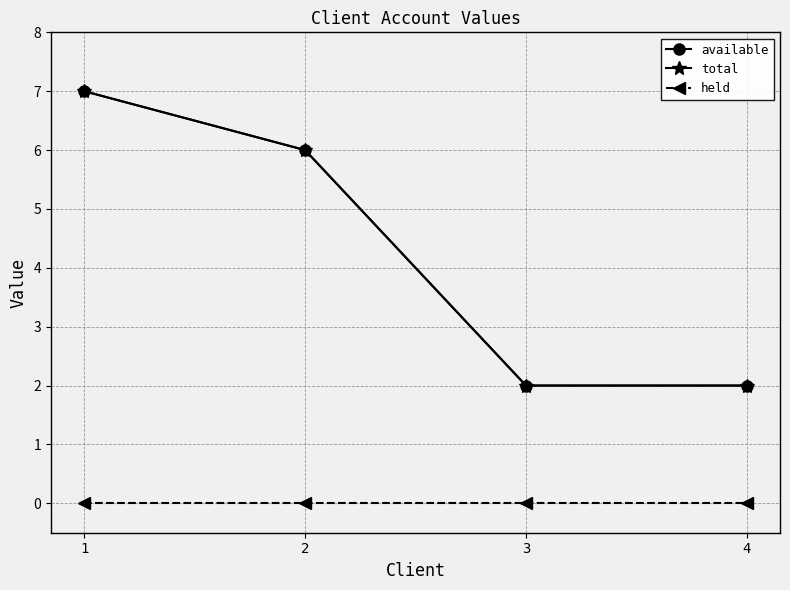

What is the difference between the maximum and minimum values in the total series?

5